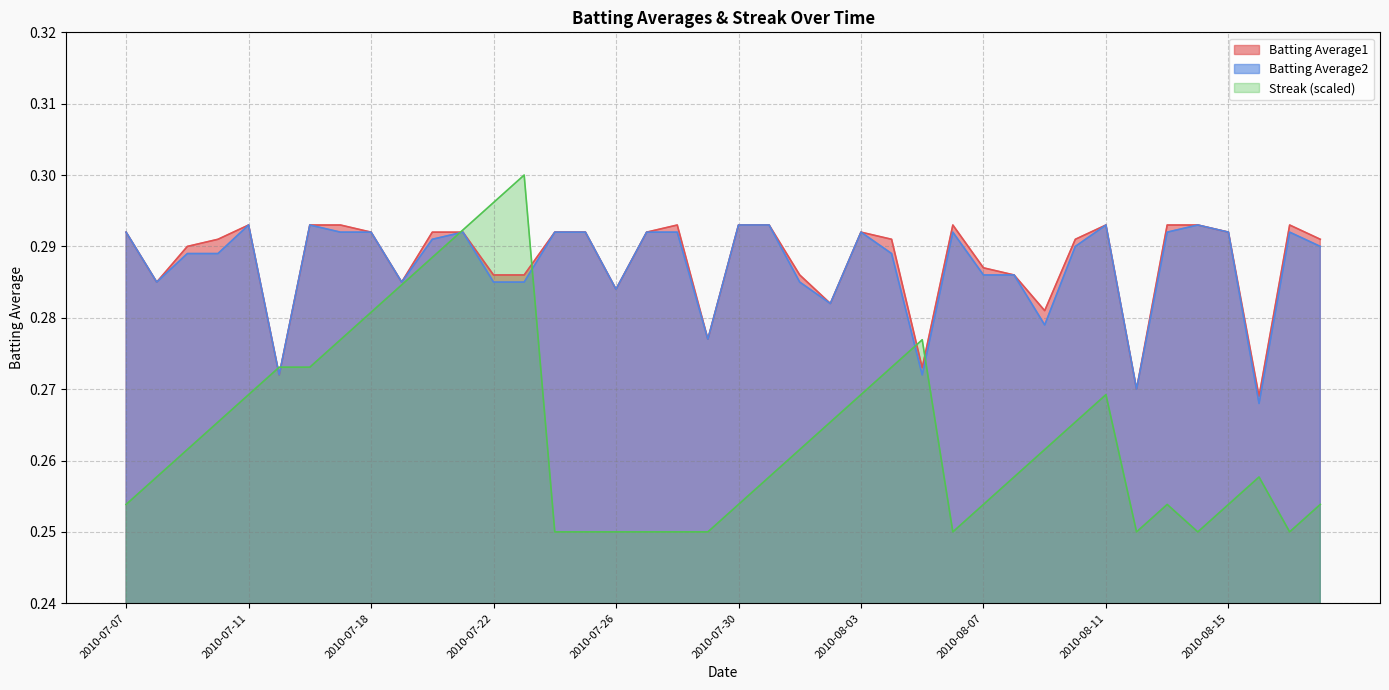

Reading right to left, what are all the values shown in this chart?

Batting Average1: 2010-08-18=0.3	2010-08-17=0.3	2010-08-16=0.3	2010-08-15=0.3	2010-08-14=0.3	2010-08-13=0.3	2010-08-12=0.3	2010-08-11=0.3	2010-08-10=0.3	2010-08-09=0.3	2010-08-08=0.3	2010-08-07=0.3	2010-08-06=0.3	2010-08-05=0.3	2010-08-04=0.3	2010-08-03=0.3	2010-08-02=0.3	2010-08-01=0.3	2010-07-31=0.3	2010-07-30=0.3	2010-07-29=0.3	2010-07-28=0.3	2010-07-27=0.3	2010-07-26=0.3	2010-07-25=0.3	2010-07-24=0.3	2010-07-23=0.3	2010-07-22=0.3	2010-07-21=0.3	2010-07-20=0.3	2010-07-19=0.3	2010-07-18=0.3	2010-07-17=0.3	2010-07-16=0.3	2010-07-15=0.3	2010-07-11=0.3	2010-07-10=0.3	2010-07-09=0.3	2010-07-08=0.3	2010-07-07=0.3
Batting Average2: 2010-08-18=0.3	2010-08-17=0.3	2010-08-16=0.3	2010-08-15=0.3	2010-08-14=0.3	2010-08-13=0.3	2010-08-12=0.3	2010-08-11=0.3	2010-08-10=0.3	2010-08-09=0.3	2010-08-08=0.3	2010-08-07=0.3	2010-08-06=0.3	2010-08-05=0.3	2010-08-04=0.3	2010-08-03=0.3	2010-08-02=0.3	2010-08-01=0.3	2010-07-31=0.3	2010-07-30=0.3	2010-07-29=0.3	2010-07-28=0.3	2010-07-27=0.3	2010-07-26=0.3	2010-07-25=0.3	2010-07-24=0.3	2010-07-23=0.3	2010-07-22=0.3	2010-07-21=0.3	2010-07-20=0.3	2010-07-19=0.3	2010-07-18=0.3	2010-07-17=0.3	2010-07-16=0.3	2010-07-15=0.3	2010-07-11=0.3	2010-07-10=0.3	2010-07-09=0.3	2010-07-08=0.3	2010-07-07=0.3
Streak: 2010-08-18=0.3	2010-08-17=0.2	2010-08-16=0.3	2010-08-15=0.3	2010-08-14=0.2	2010-08-13=0.3	2010-08-12=0.2	2010-08-11=0.3	2010-08-10=0.3	2010-08-09=0.3	2010-08-08=0.3	2010-08-07=0.3	2010-08-06=0.2	2010-08-05=0.3	2010-08-04=0.3	2010-08-03=0.3	2010-08-02=0.3	2010-08-01=0.3	2010-07-31=0.3	2010-07-30=0.3	2010-07-29=0.2	2010-07-28=0.2	2010-07-27=0.2	2010-07-26=0.2	2010-07-25=0.2	2010-07-24=0.2	2010-07-23=0.3	2010-07-22=0.3	2010-07-21=0.3	2010-07-20=0.3	2010-07-19=0.3	2010-07-18=0.3	2010-07-17=0.3	2010-07-16=0.3	2010-07-15=0.3	2010-07-11=0.3	2010-07-10=0.3	2010-07-09=0.3	2010-07-08=0.3	2010-07-07=0.3